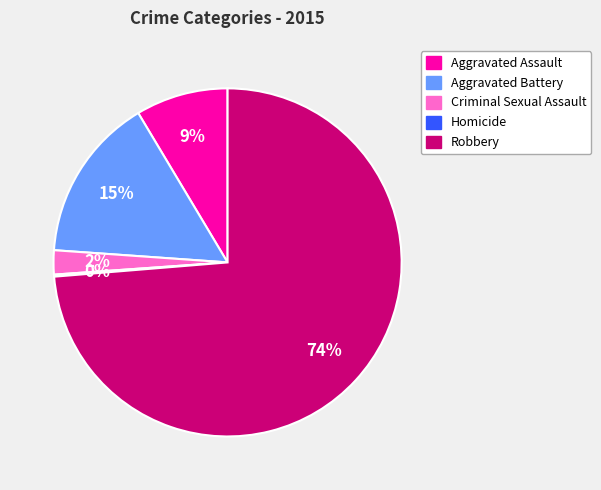

Which slice is the largest?

Robbery